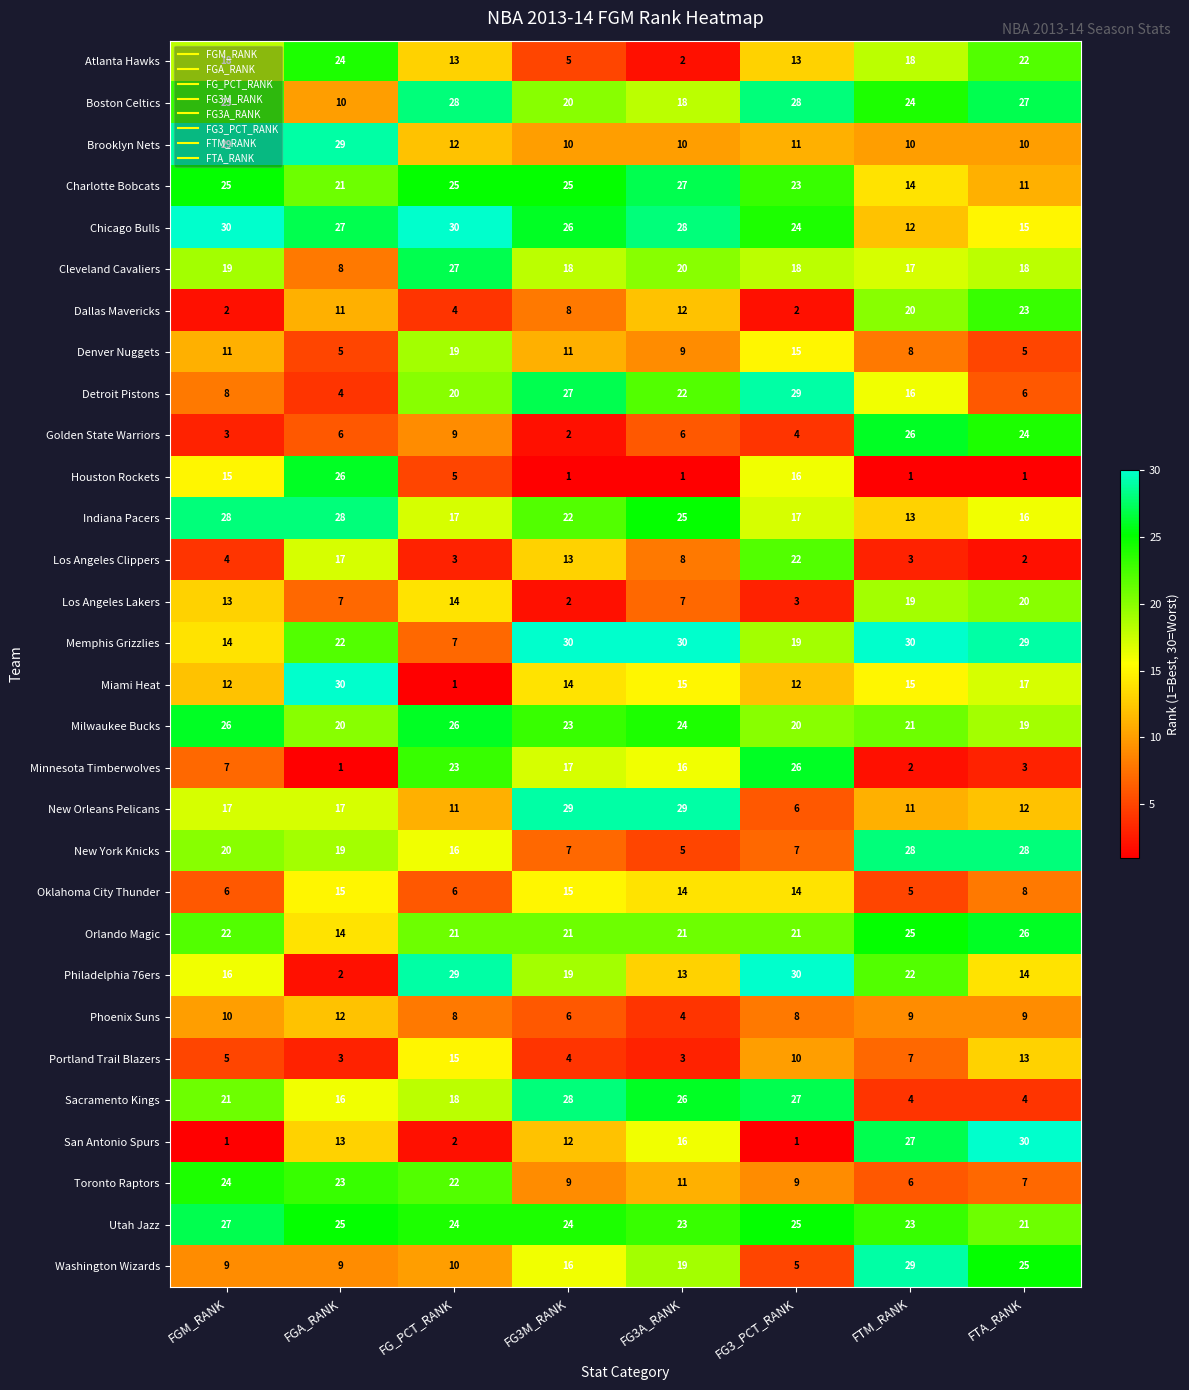

What is the maximum value for Sacramento Kings?

28